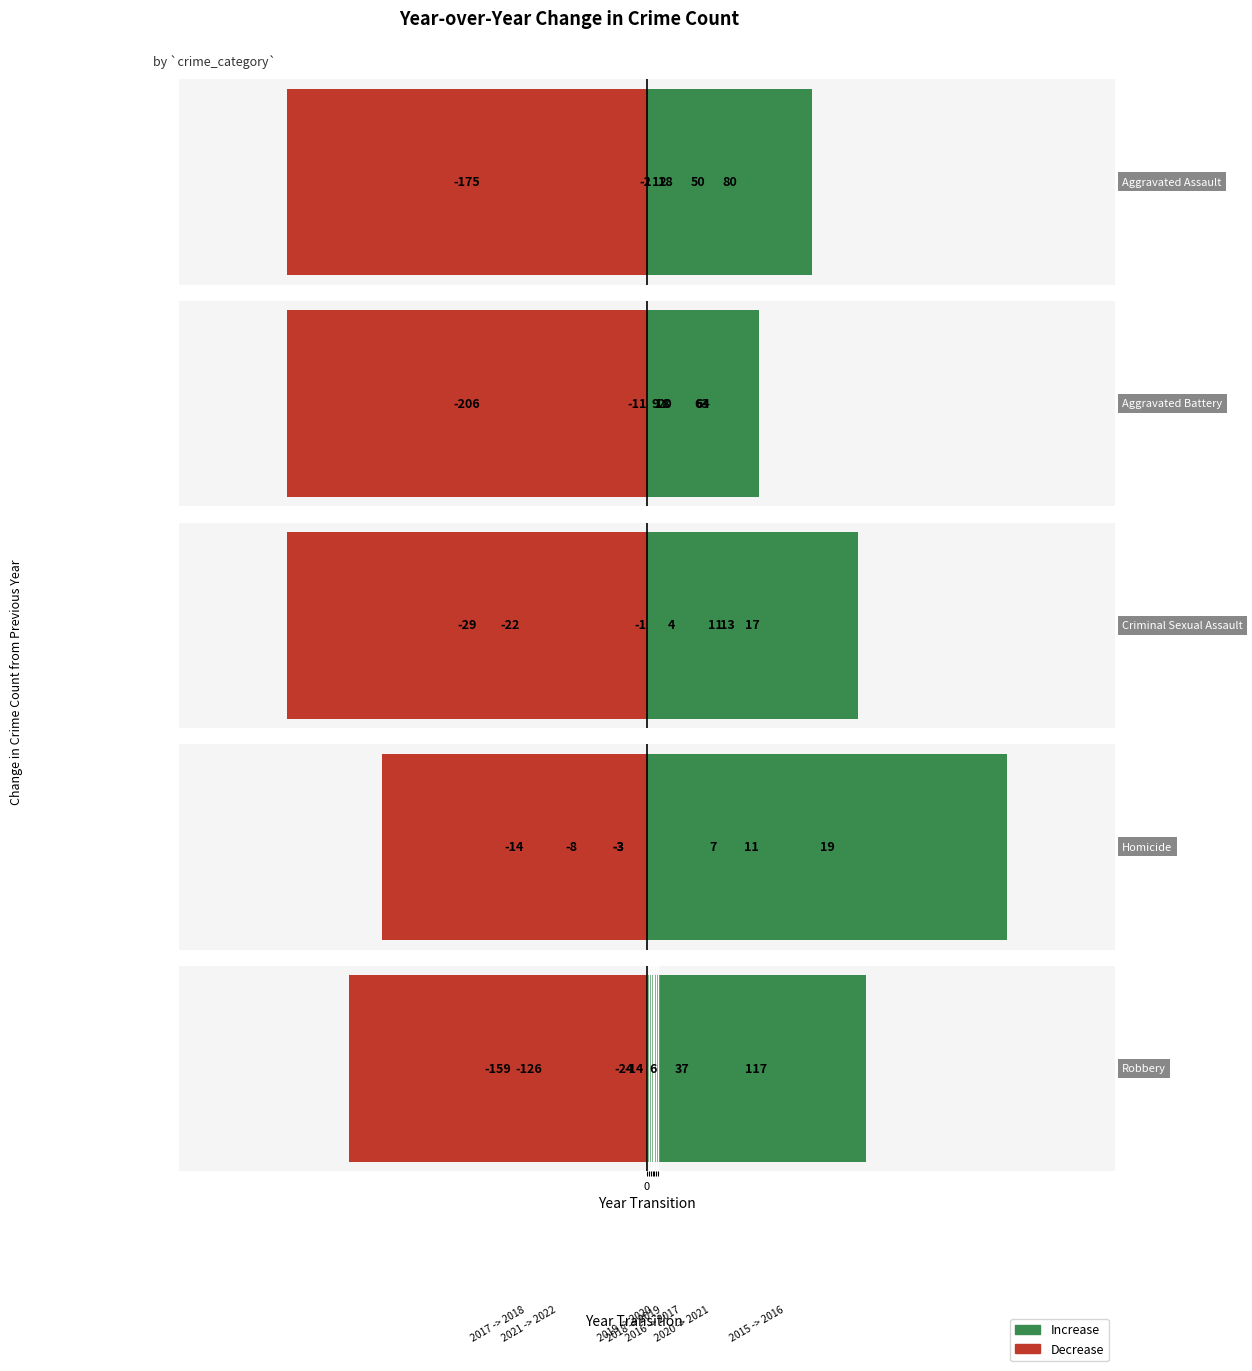

What is the sum of all Aggravated Battery values?

-43